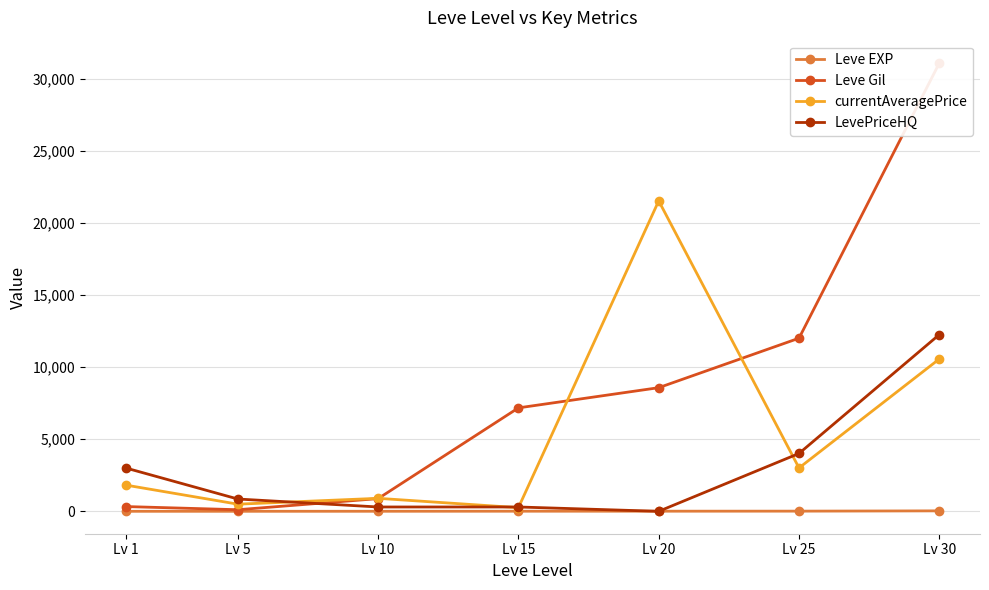

Is the value of currentAveragePrice at Lv 20 greater than the value of Leve EXP at Lv 20?

Yes